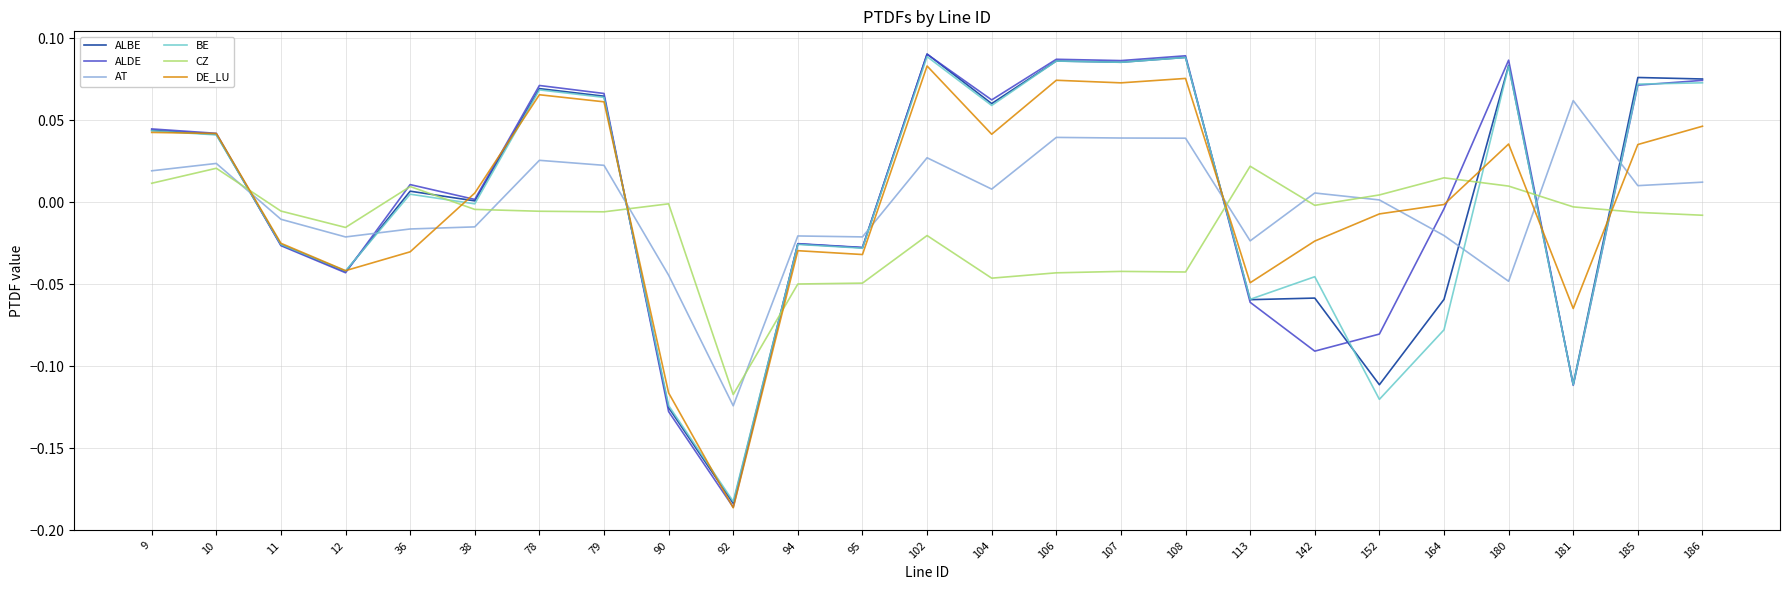

At which category is the sum across all series the highest?

102